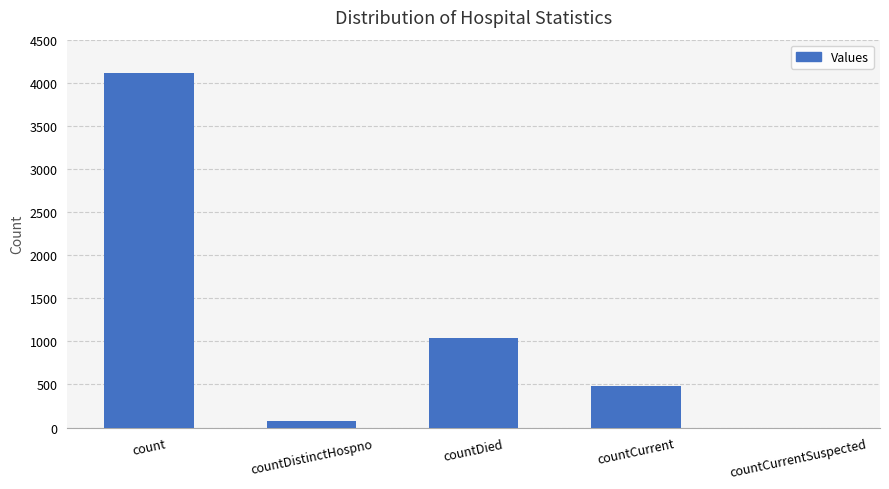

Reading left to right, extract all data points from this chart.

4109	74	1044	486	0